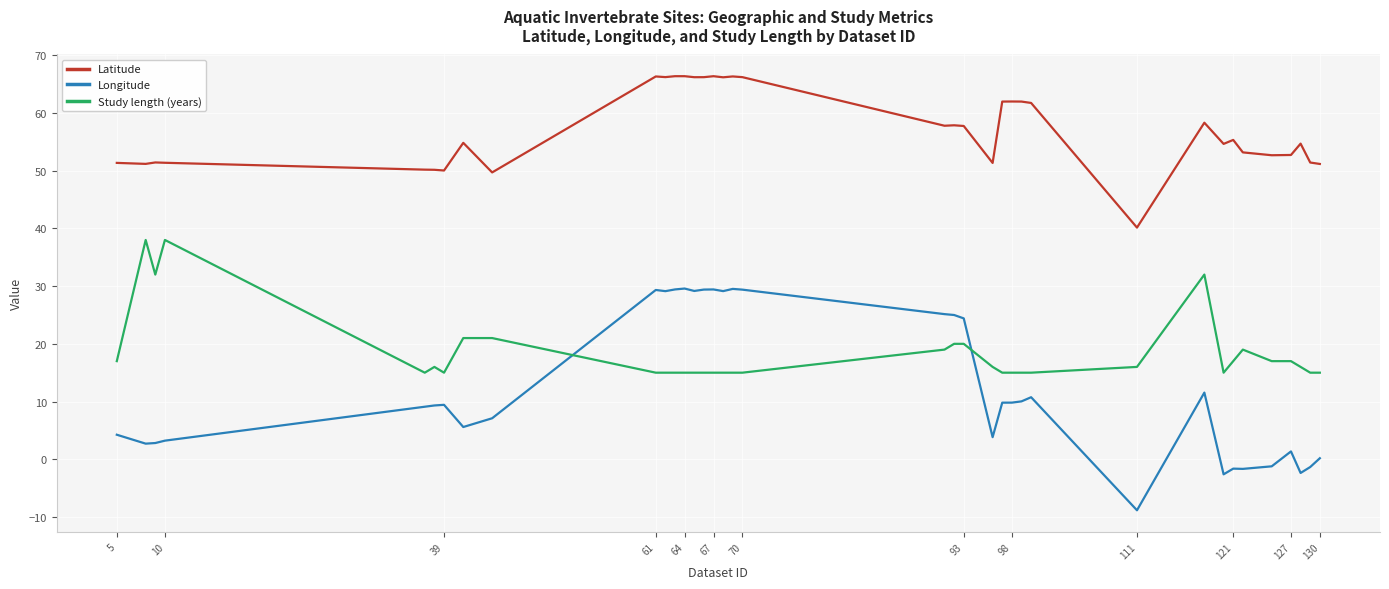

Which series has the largest total across all categories?

Latitude